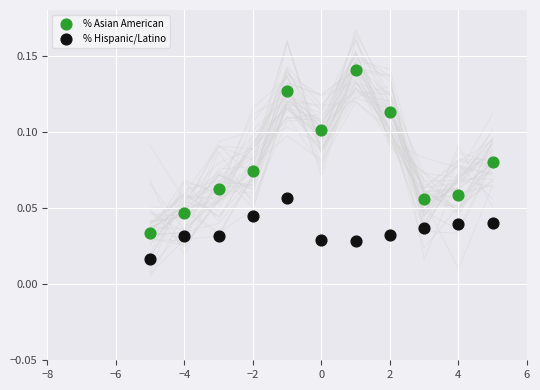

Which series has the widest spread of Y values?

% Asian American